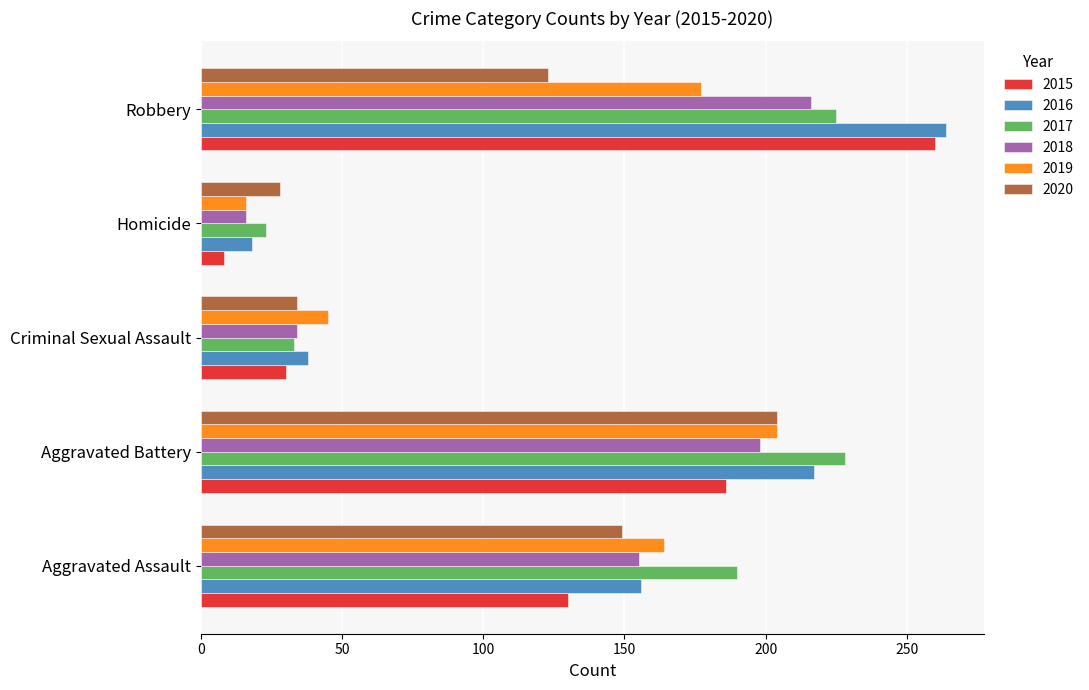

What is the approximate value of 2020 at Robbery, to the nearest 50?

100